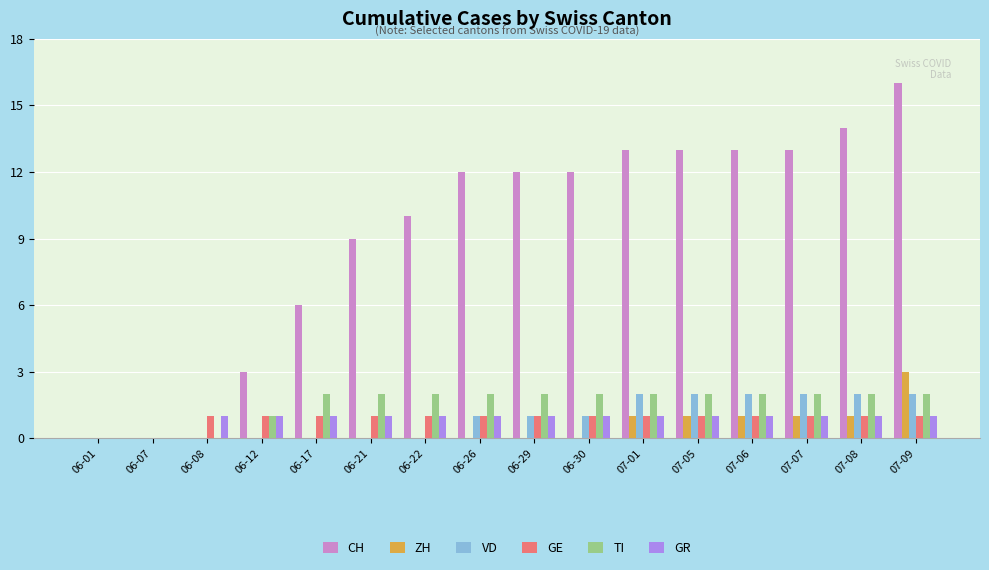

The GE series shows 1 at 06-26. True or false?

True